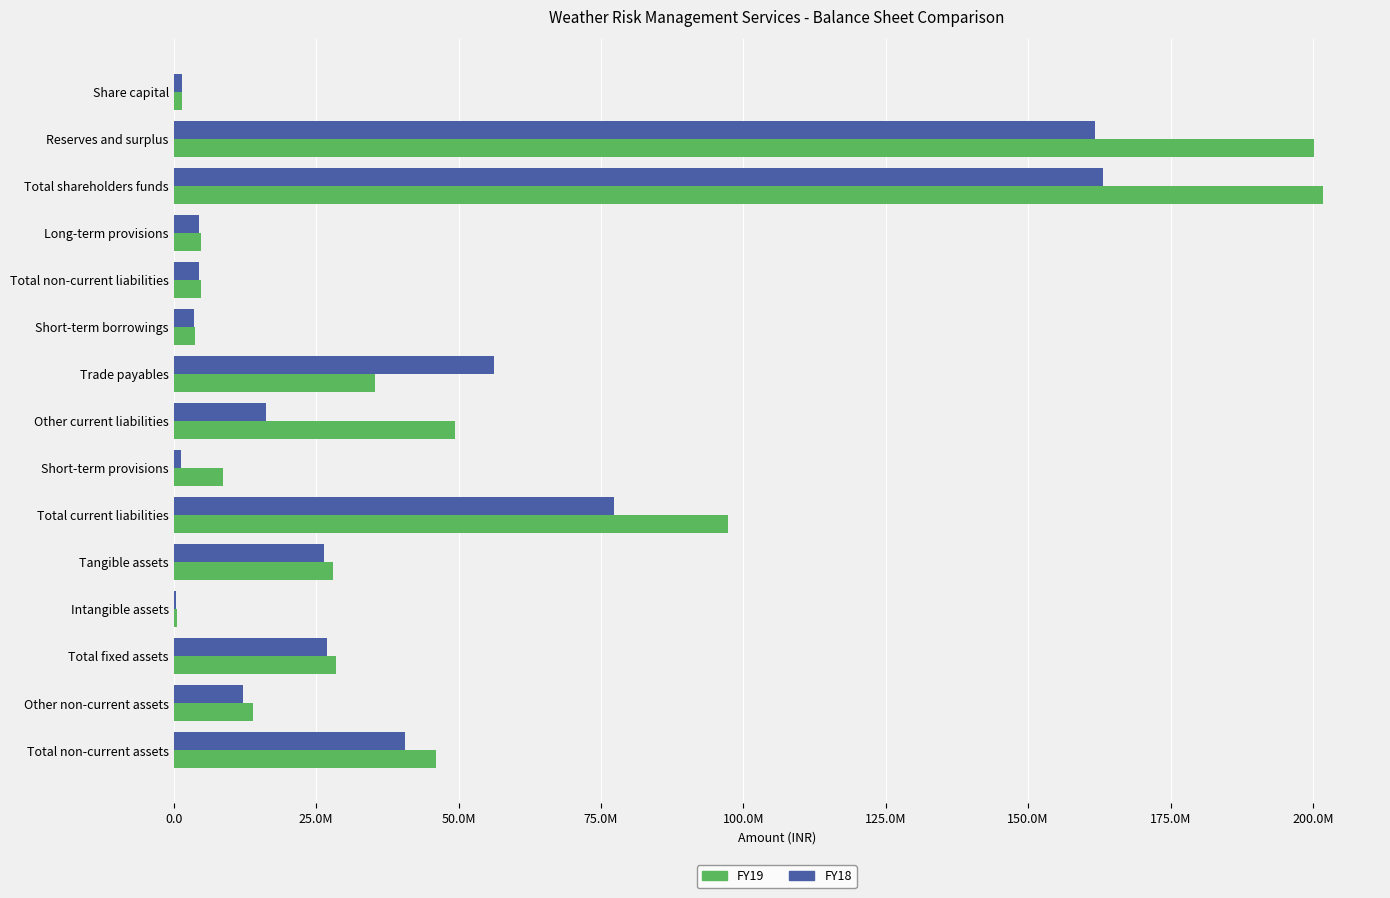

List the series in order of their peak value, highest first.

FY19, FY18